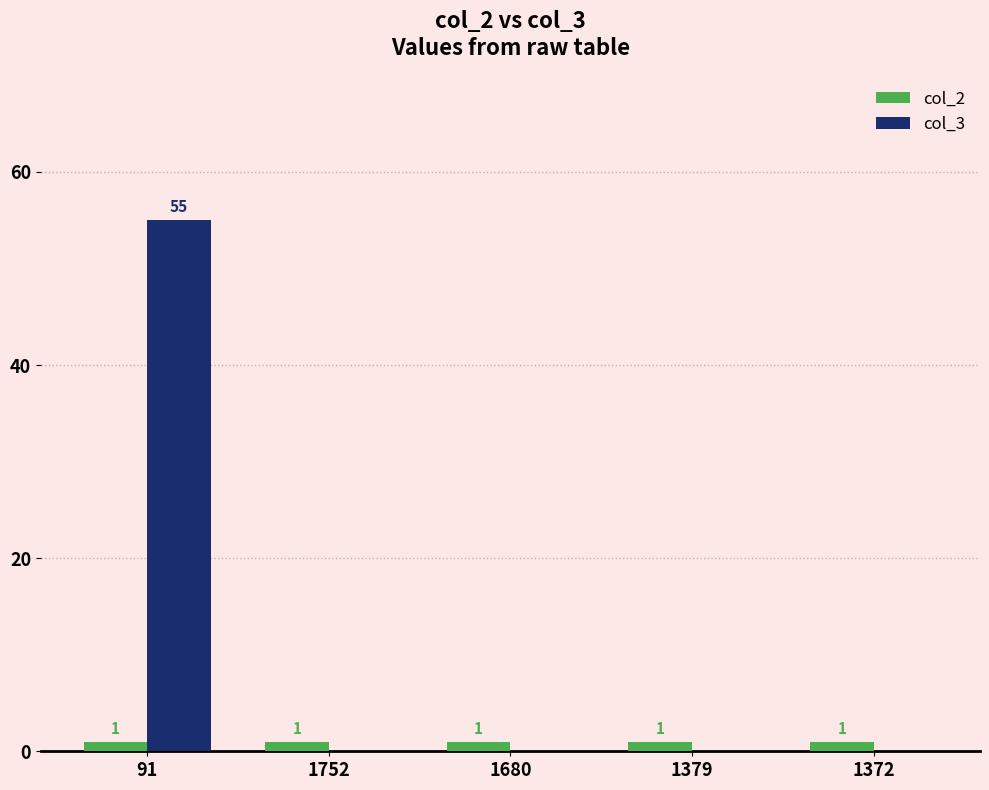

Reading right to left, list all the values displayed in this chart.

col_2: 1	1	1	1	1
col_3: 0	0	0	0	55